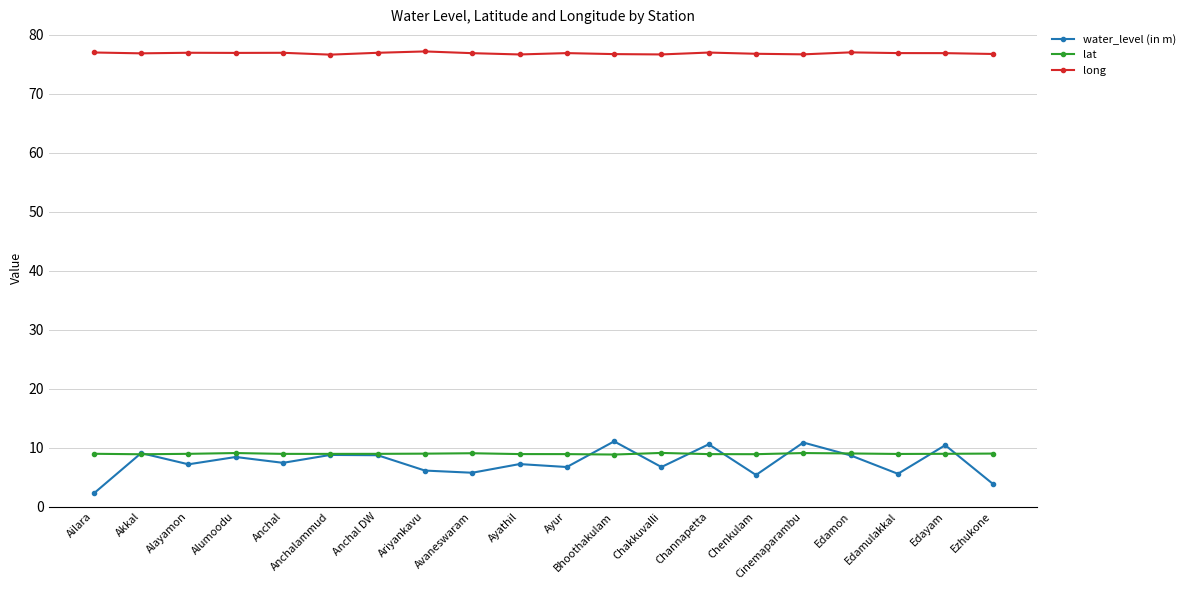

Between Anchal DW and Chakkuvalli, which series saw the biggest shift?

water_level (in m)